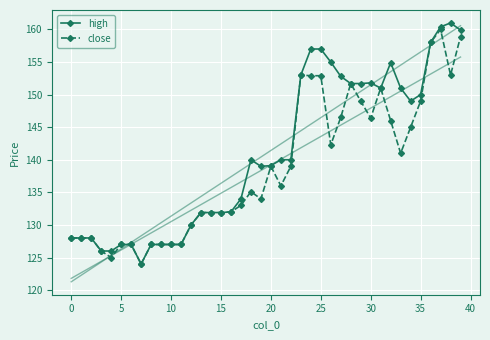

What is the sum of the close values at 31 and 15?

282.9